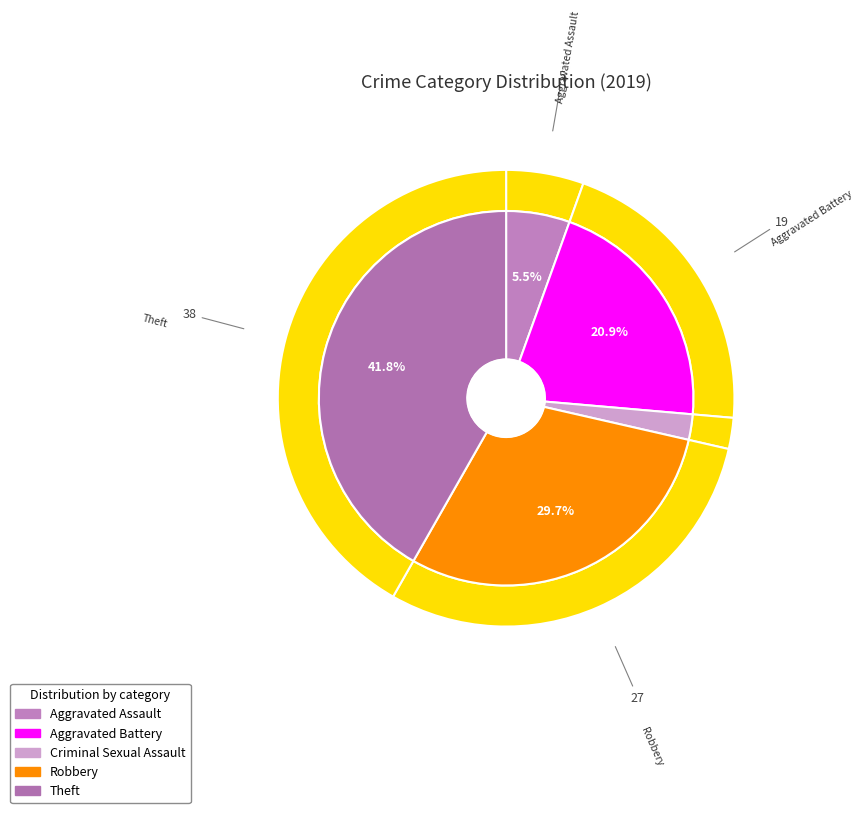

Between Aggravated Assault and Robbery, which is larger?

Robbery